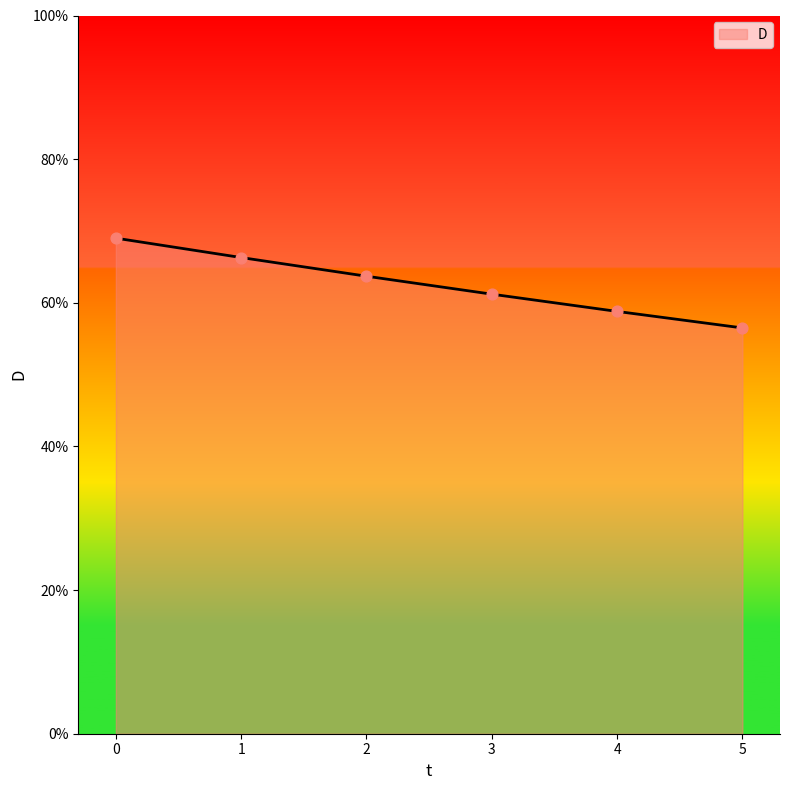

Between 4 and 1, which is larger?

1